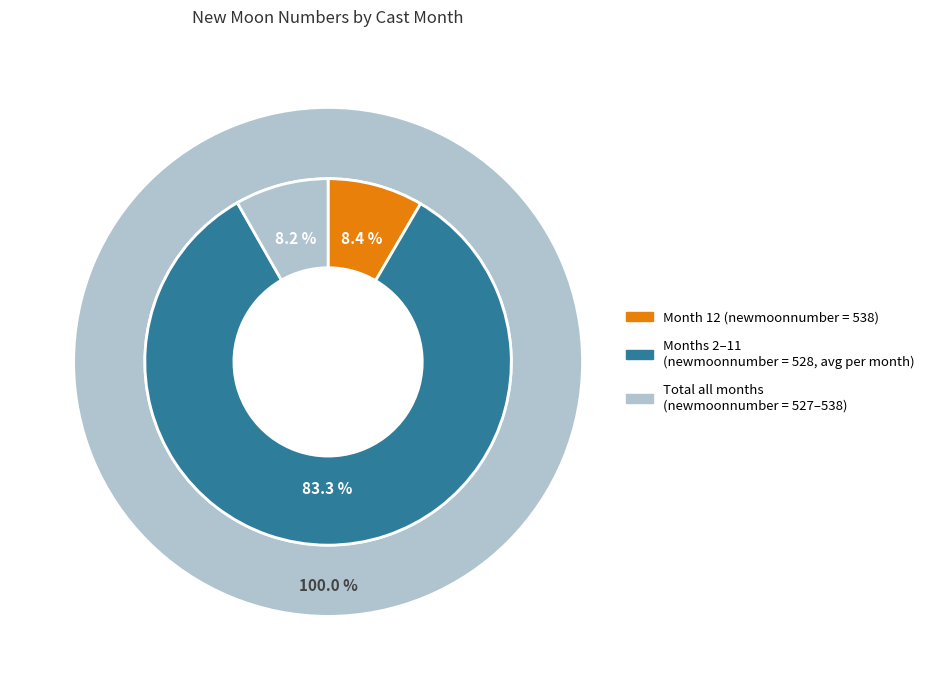

To the nearest percent, what is the combined percentage of 3 and 12?

17%